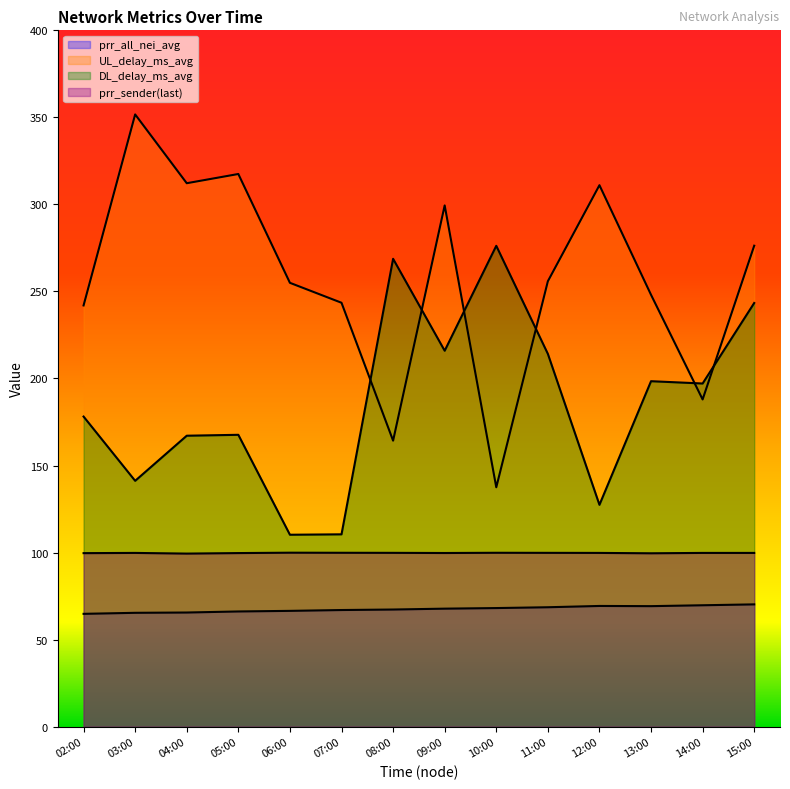

Is the value of DL_delay_ms_avg at 08:00 greater than the value of prr_sender(last) at 15:00?

Yes